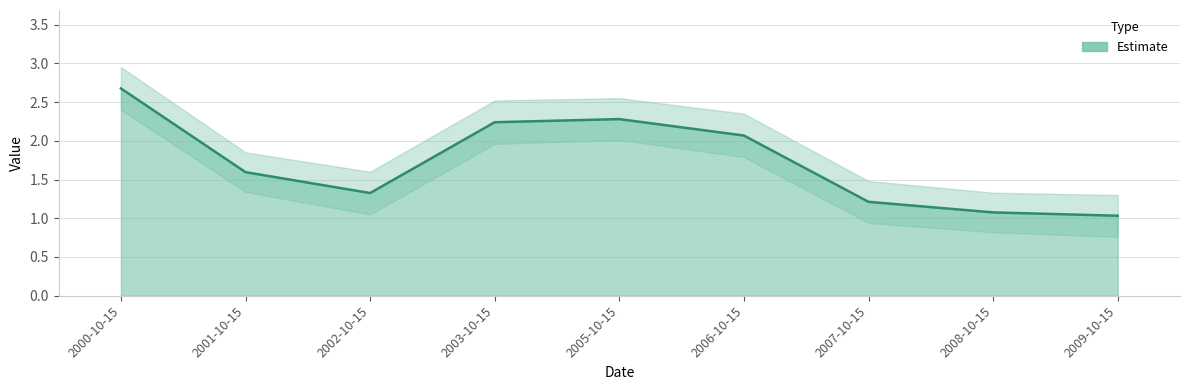

Which category has the highest value across all series?

2000-10-15